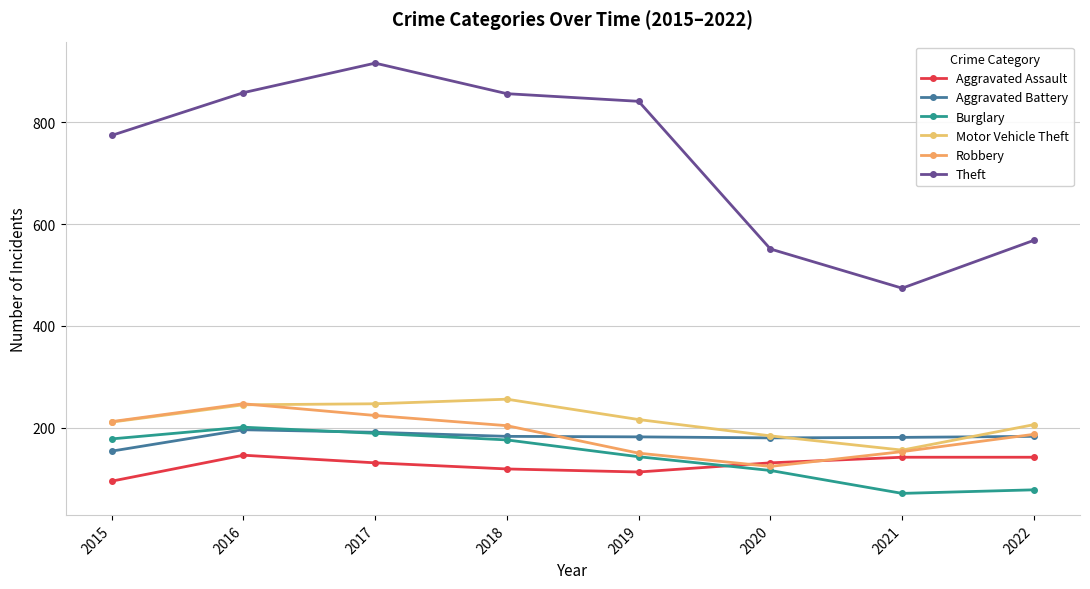

How many series are shown in this chart?

6